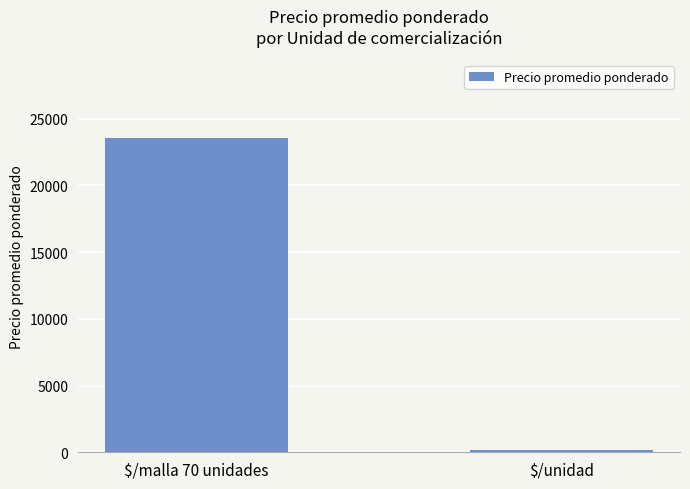

Read the value at $/malla 70 unidades.

23532.5